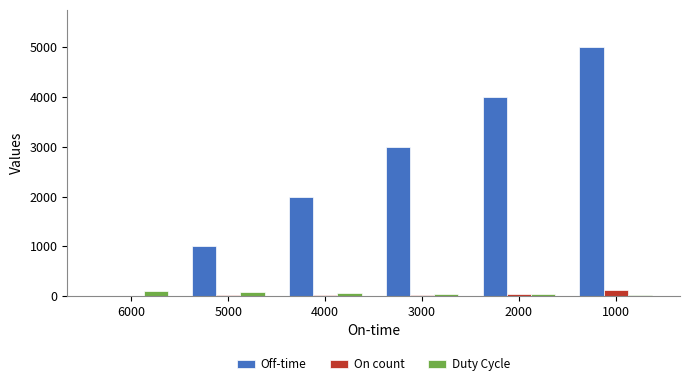

What is the sum of all Off-time values?

15000.0